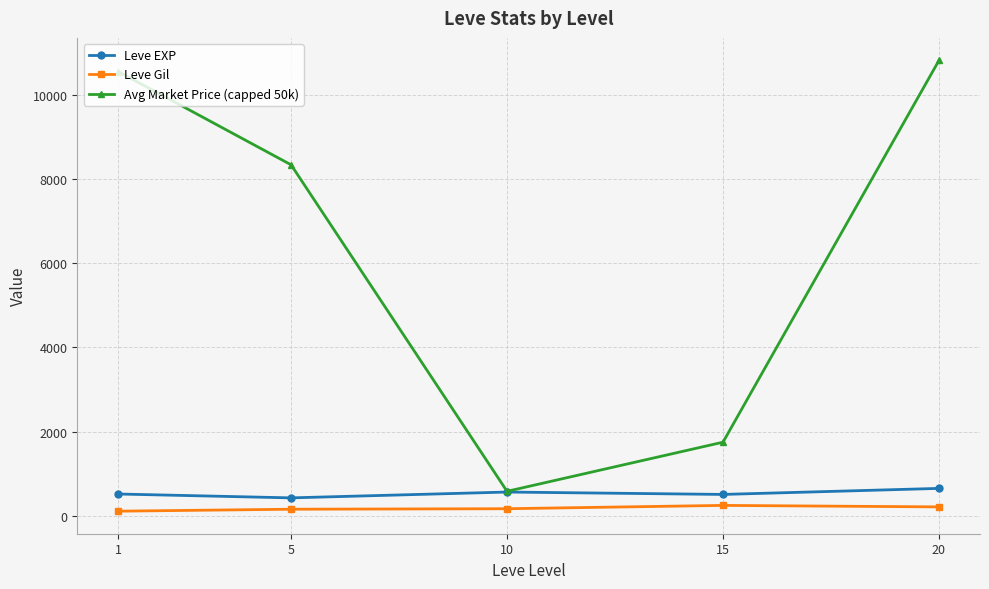

What is the lowest value of the Leve Gil series?

112.3